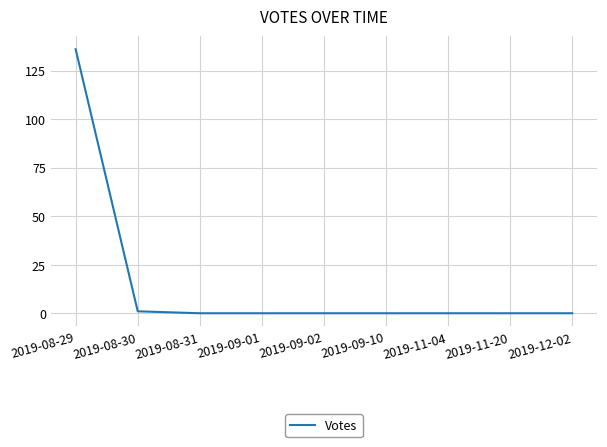

What is the difference between the maximum and minimum values?

136